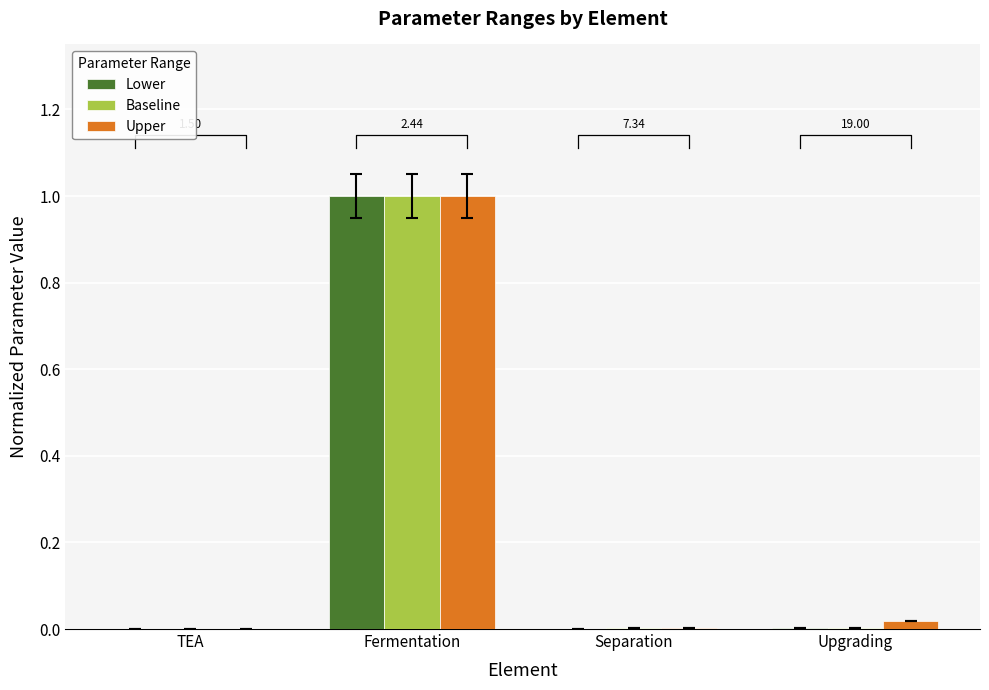

Does the chart contain any negative values?

No